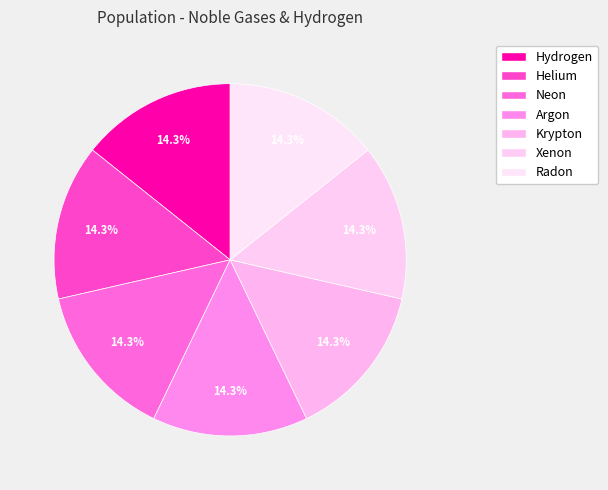

Is Hydrogen the majority of the pie?

No